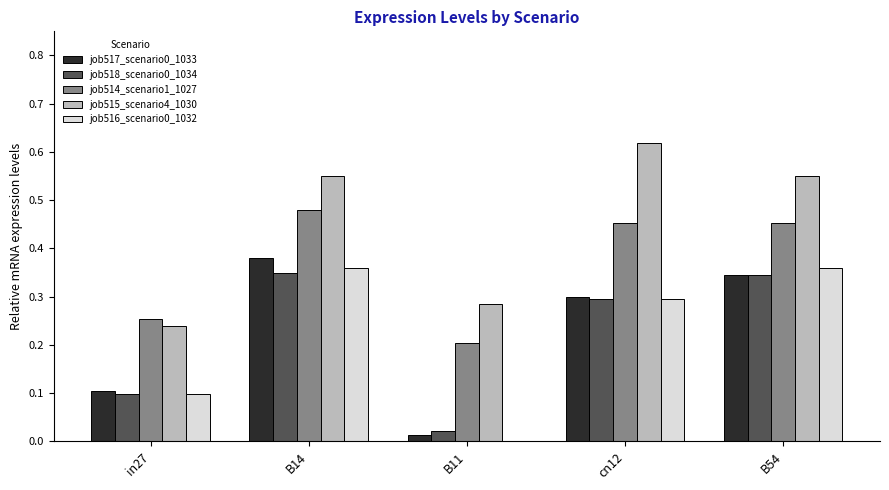

Which series changed the most between in27 and B14?

job515_scenario4_1030